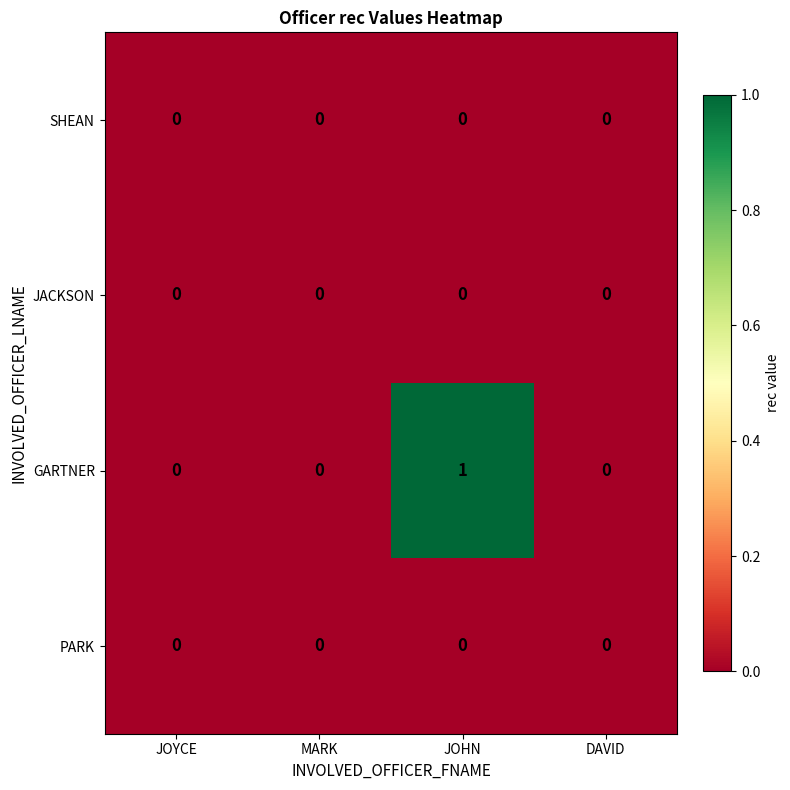

Which series has the largest range (max minus min)?

GARTNER